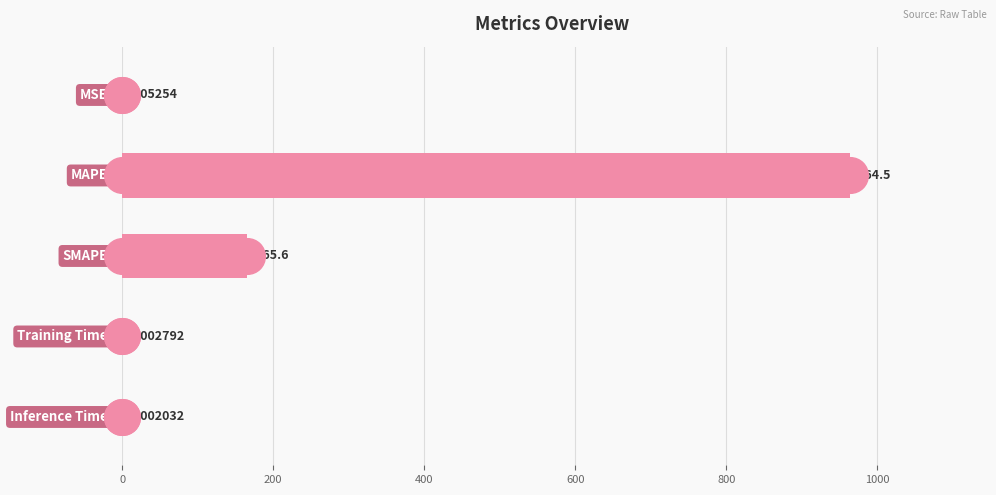

What is the ratio of the value at 200 to the value at 400?

5.8